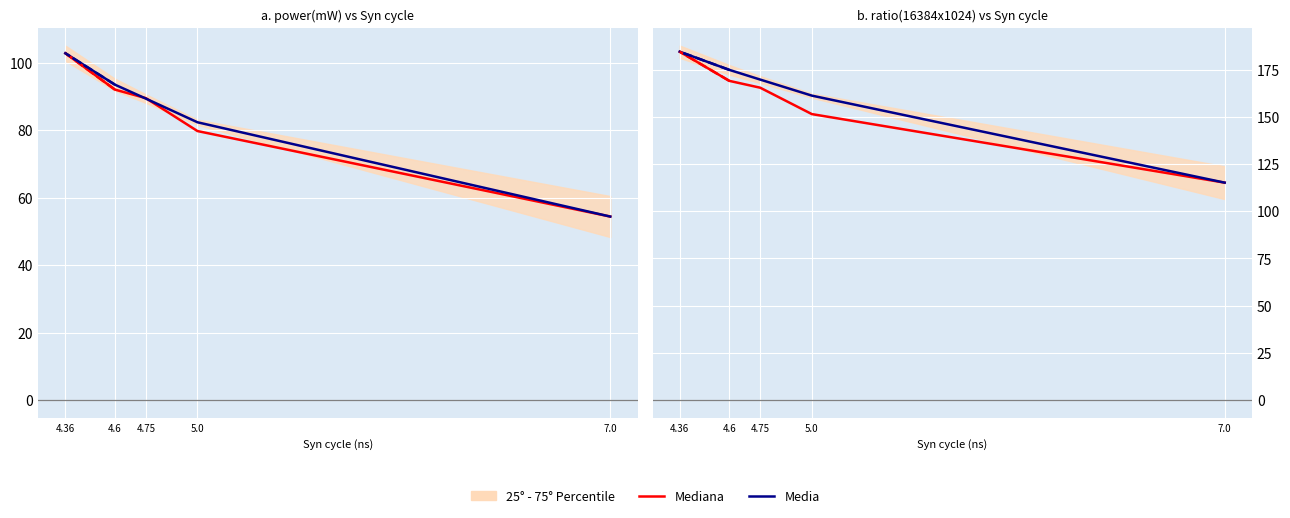

What is the difference between the maximum and second lowest values in the Media series?

23.2